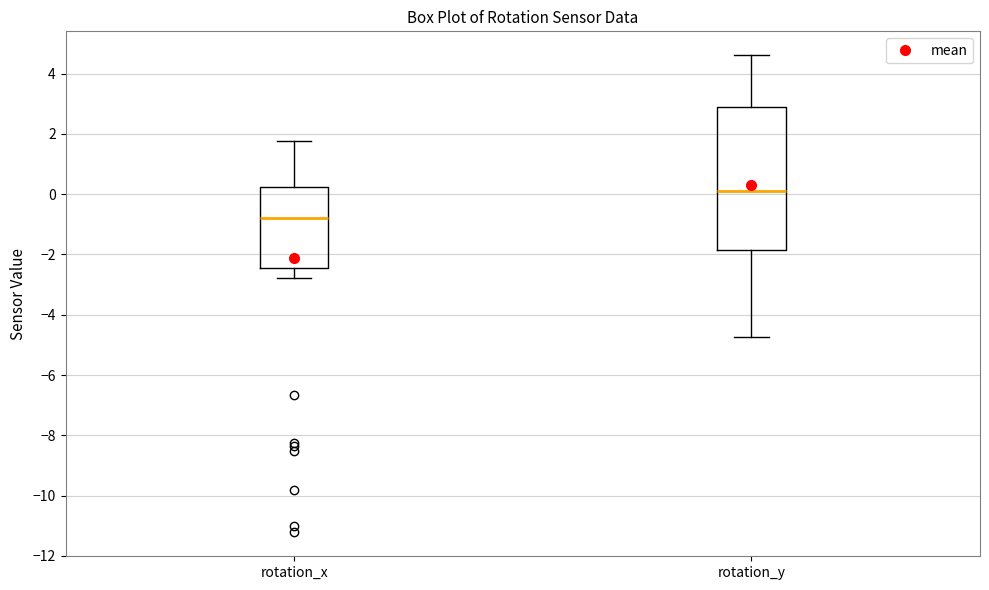

Reading left to right, read every box against the y-axis: the position of its median line, the range the box covers, and the ends of its whiskers. The values are not printed on the chart, so give them approximately, as read against the axis.

rotation_x: median -0.8, box -2.4 to 0.2, whiskers -2.8 to 1.8
rotation_y: median 0.2, box -1.8 to 3.0, whiskers -4.8 to 4.6